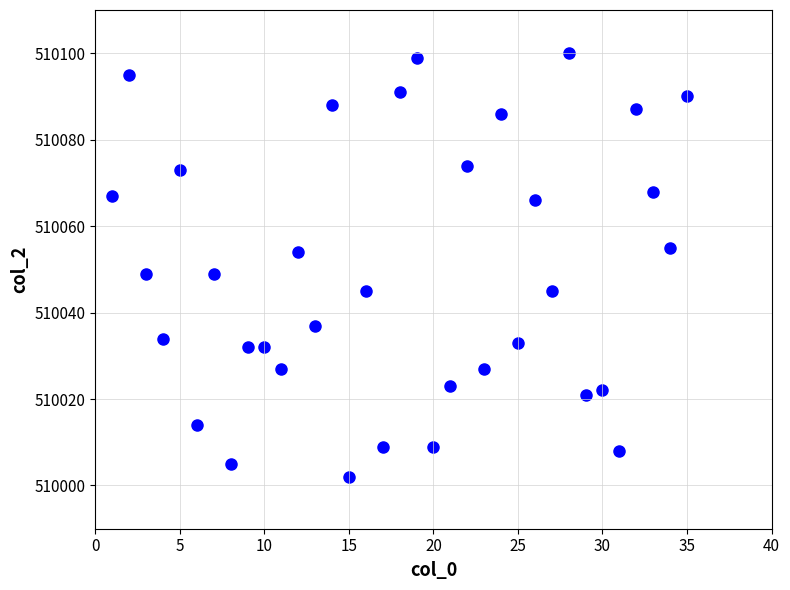

What is the range of X values (max minus min)?

34